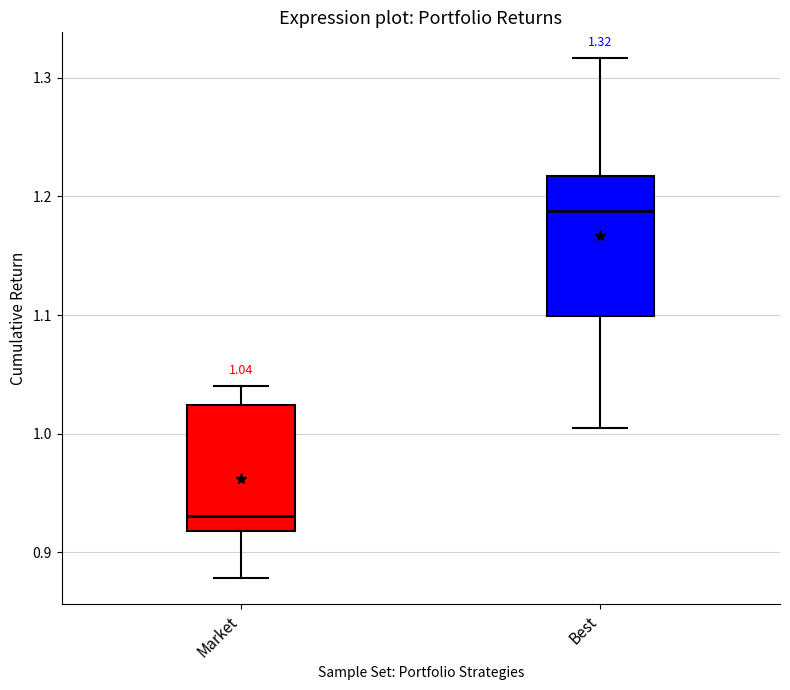

Which box is the tallest, from its lower edge to its upper edge?

Best